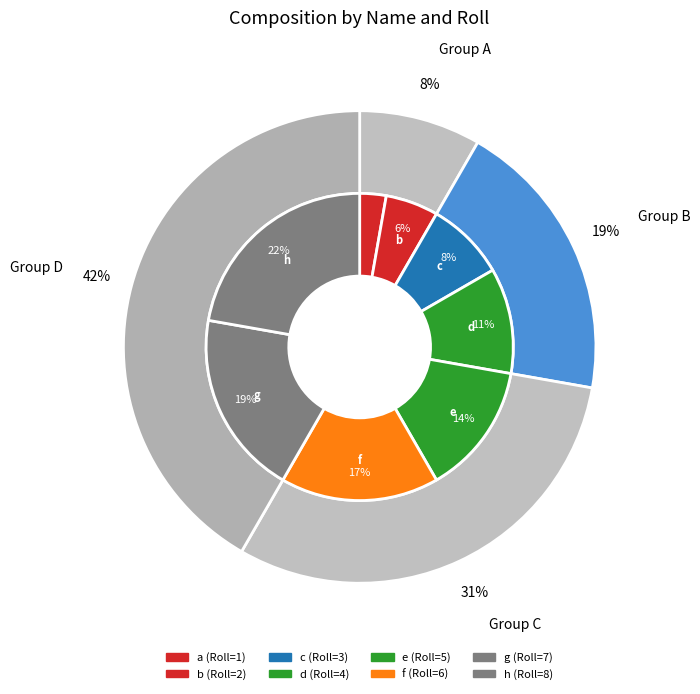

To the nearest percent, what percentage of the pie is b?

6%